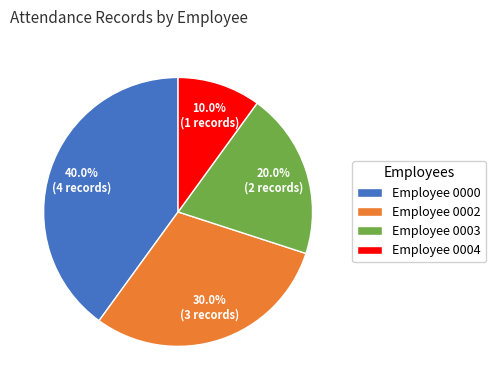

What is the smallest slice in the pie chart?

Employee 0004